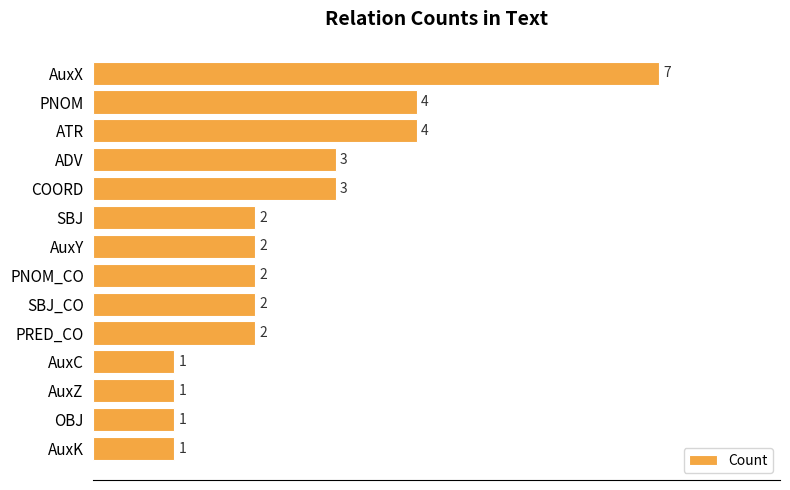

What position from the bottom is PNOM_CO?

7